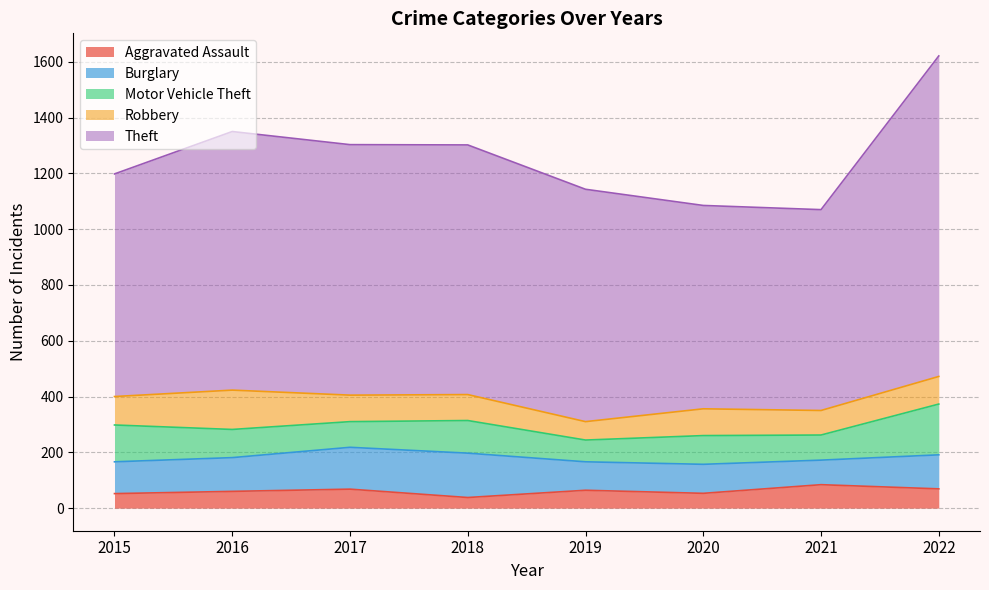

True or false: Theft has a value of 729 at 2020.

True